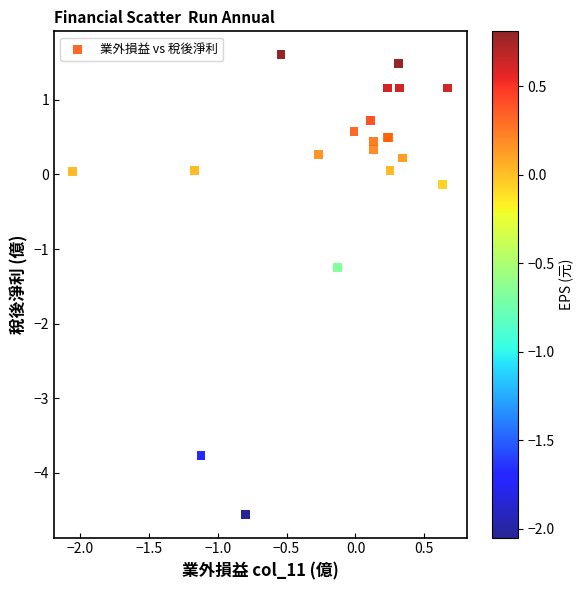

What Y value in the scatter plot is closest to -1?

-1.2